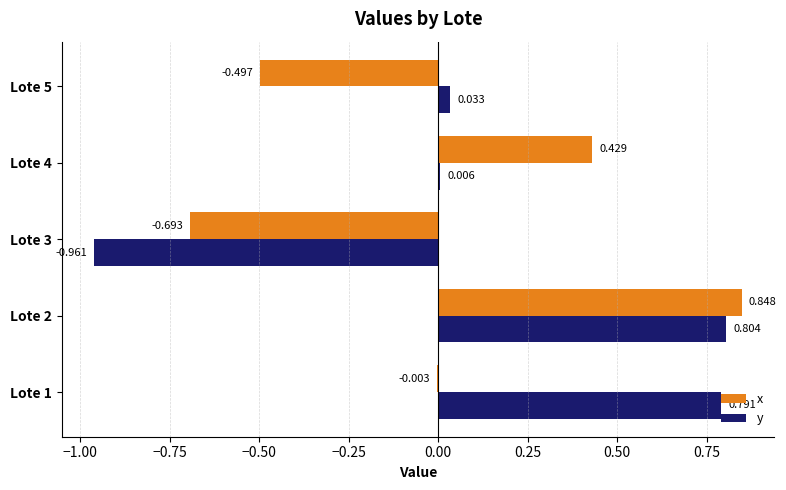

Which series has the largest total across all categories?

y